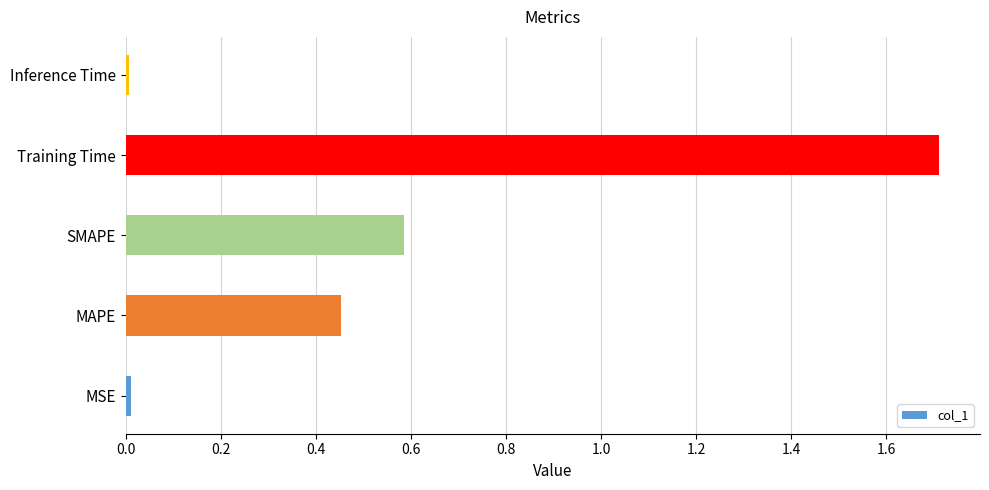

How many bars are there in total?

5